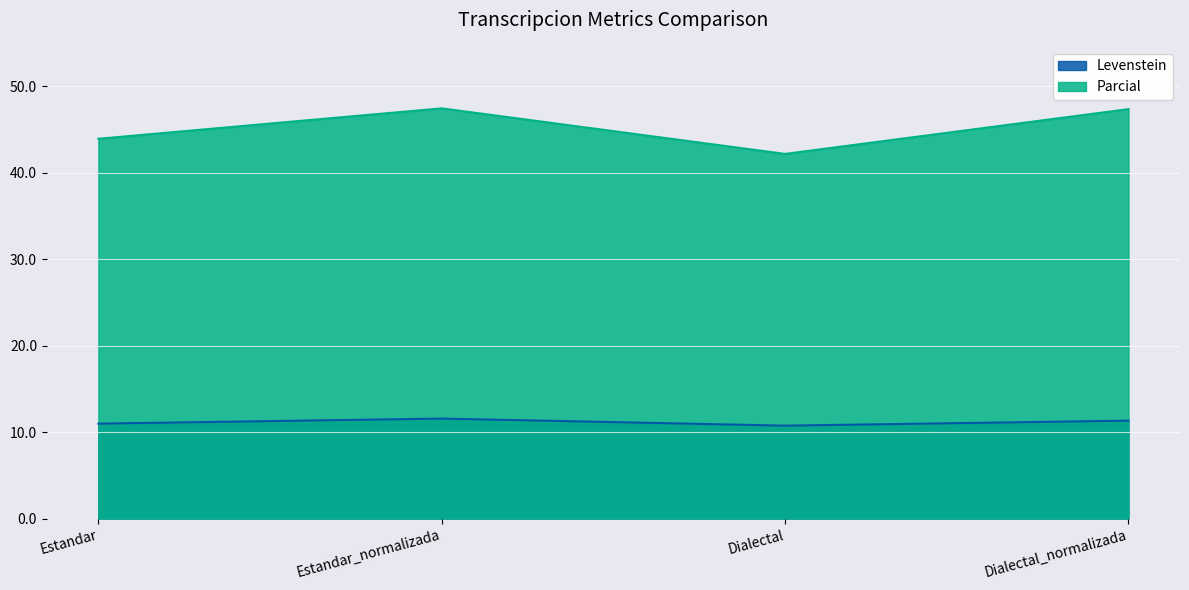

Does the chart display data point markers on the line(s)?

No